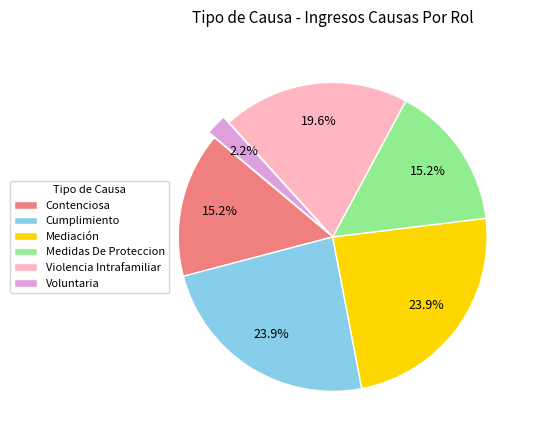

What is the smallest slice in the pie chart?

Voluntaria